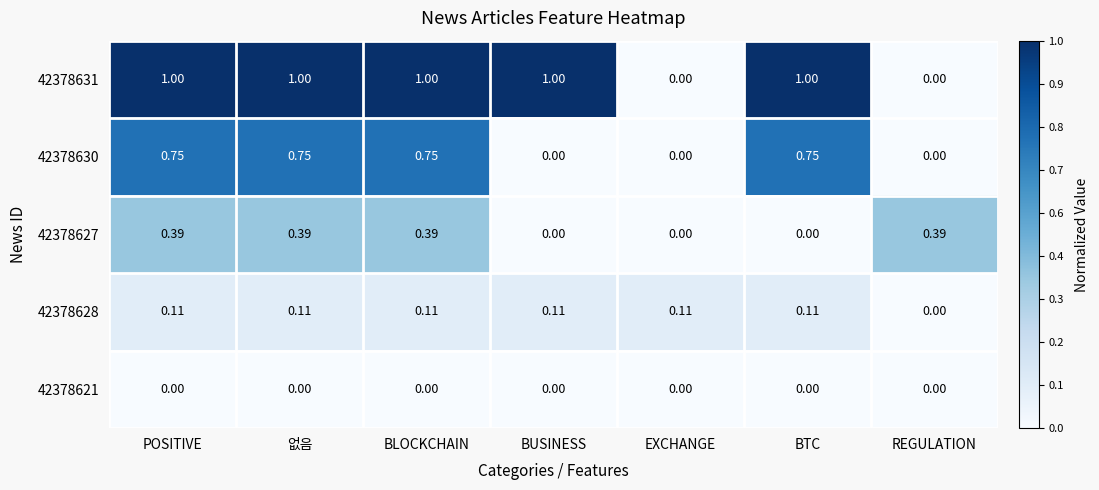

List the series in order of their peak value, highest first.

42378631, 42378630, 42378627, 42378628, 42378621